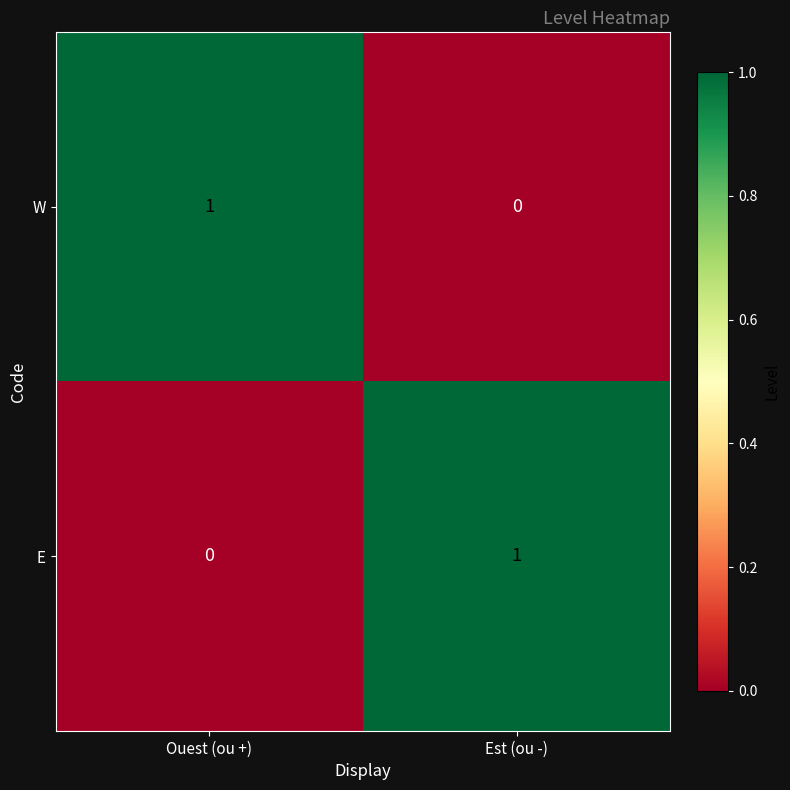

How many categories are shown in the chart?

2